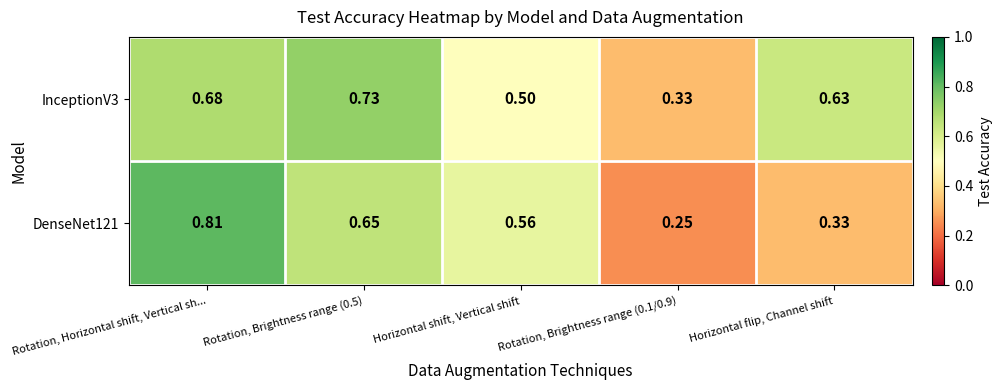

What is the total value across all series at Horizontal flip, Channel shift?

1.0